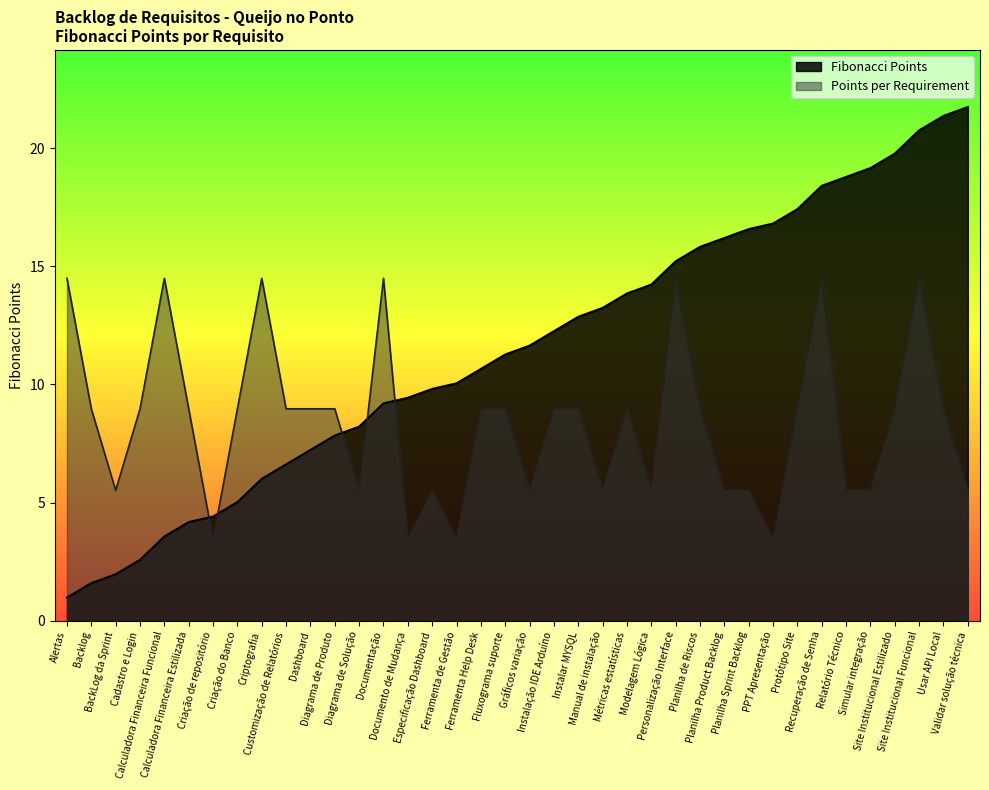

Where is the first local maximum?

Calculadora Financeira Funcional